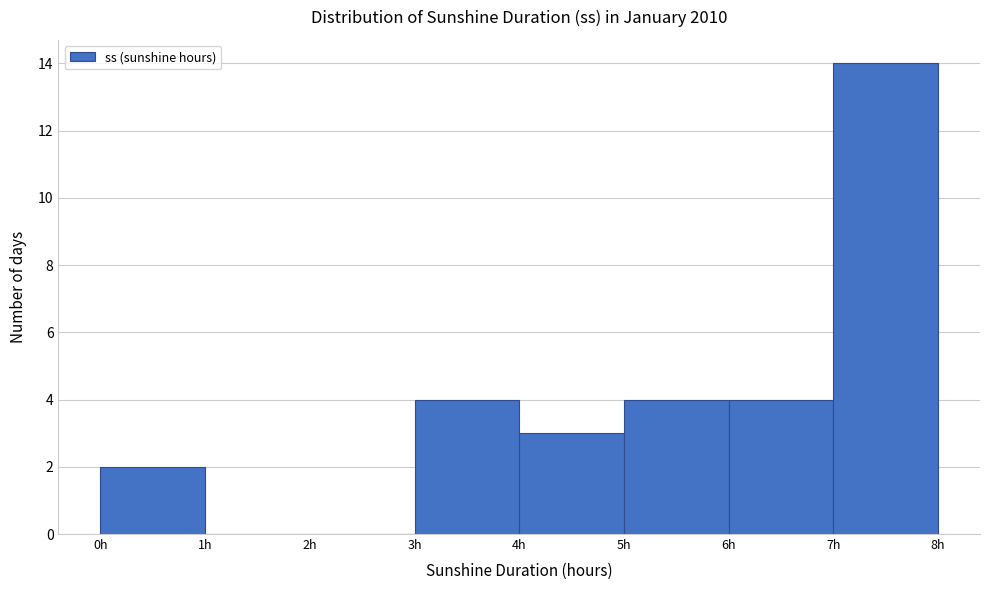

Reading left to right, transcribe this chart: for each bar, give the range it covers on the x-axis and its height. The values are not printed on the chart, so give them approximately, as read against the axis.

0 to 1: 2
1 to 2: 0
2 to 3: 0
3 to 4: 4
4 to 5: 3
5 to 6: 4
6 to 7: 4
7 to 8: 14